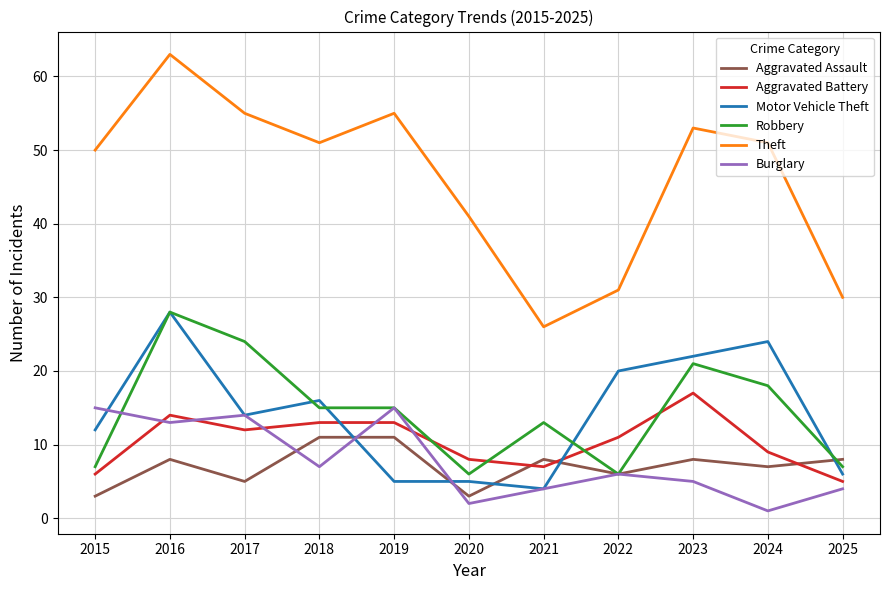

True or false: Burglary has more than 2 points higher than both neighbors.

True